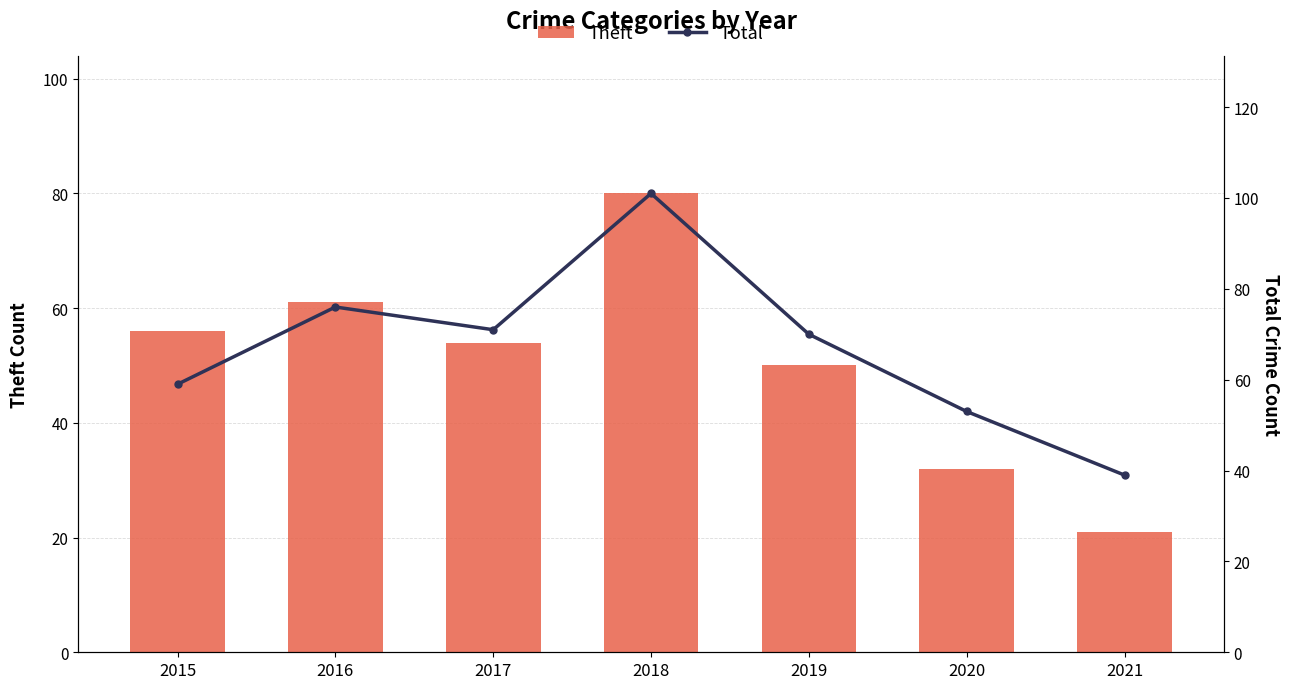

What is the difference between the maximum and second lowest values in the Total series?

48